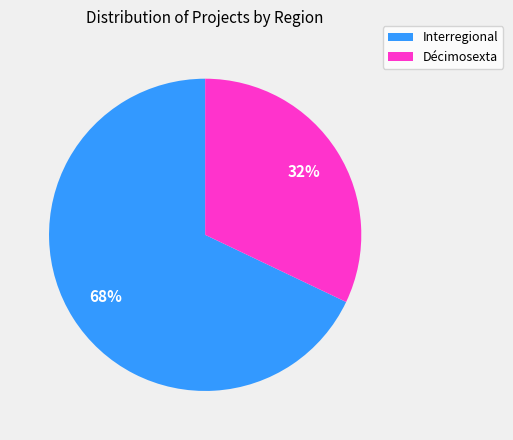

What percentage is the Décimosexta slice, to the nearest percent?

32%